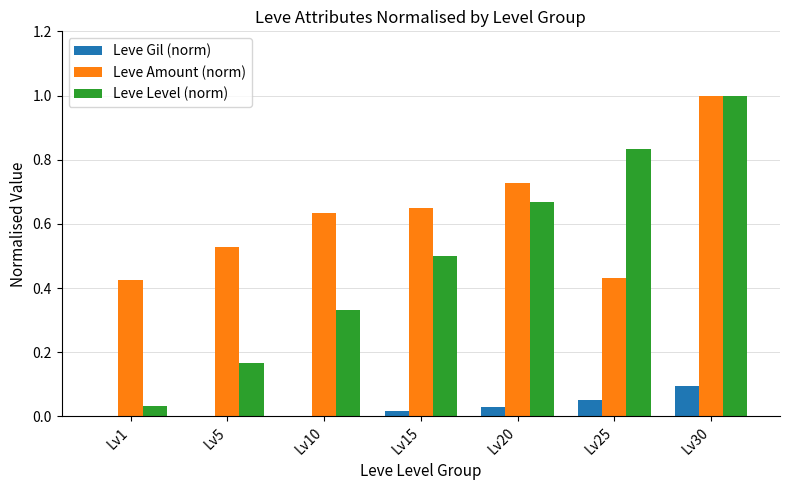

At which category is the sum across all series the highest?

Lv30